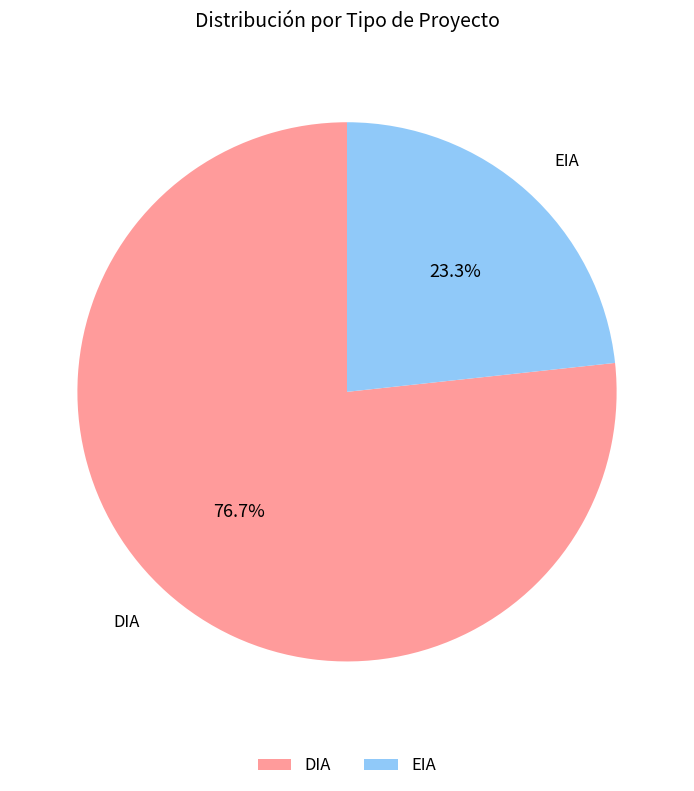

True or false: EIA accounts for 23% of the total.

True